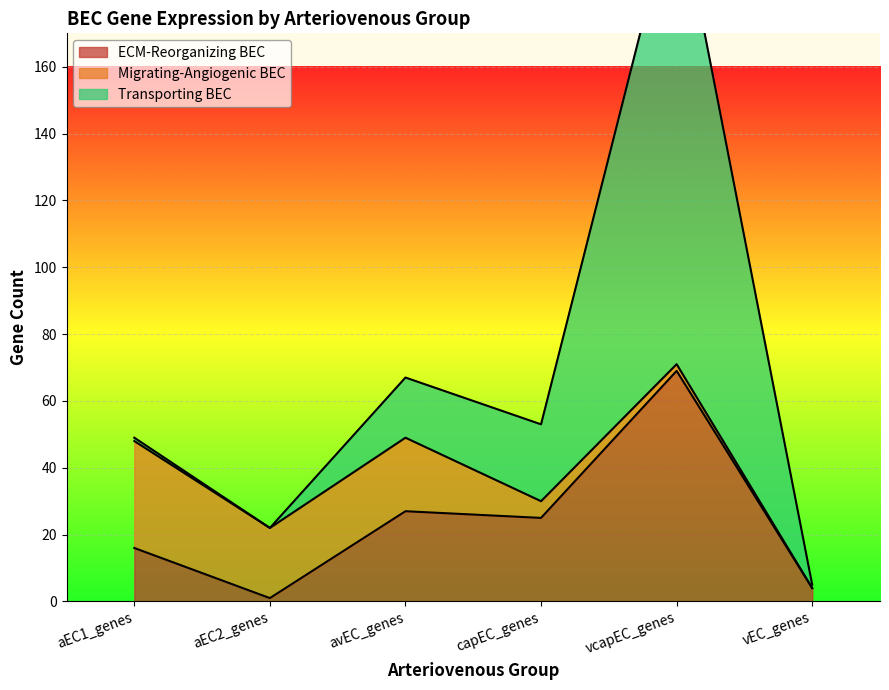

Rank the series by their average value, from highest to lowest.

Transporting BEC, ECM-Reorganizing BEC, Migrating-Angiogenic BEC